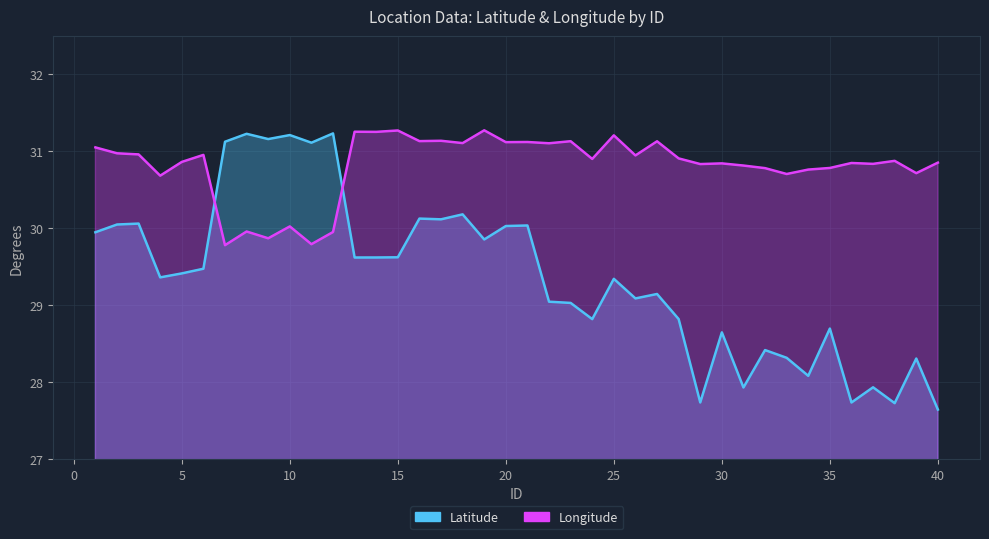

Reading right to left, transcribe all the data shown in this chart.

Latitude: 27.6	28.3	27.7	27.9	27.7	28.7	28.1	28.3	28.4	27.9	28.6	27.7	28.8	29.1	29.1	29.3	28.8	29.0	29.0	30.0	30.0	29.9	30.2	30.1	30.1	29.6	29.6	29.6	31.2	31.1	31.2	31.2	31.2	31.1	29.5	29.4	29.4	30.1	30.0	29.9
Longitude: 30.9	30.7	30.9	30.8	30.8	30.8	30.8	30.7	30.8	30.8	30.8	30.8	30.9	31.1	30.9	31.2	30.9	31.1	31.1	31.1	31.1	31.3	31.1	31.1	31.1	31.3	31.3	31.3	30.0	29.8	30.0	29.9	30.0	29.8	31.0	30.9	30.7	31.0	31.0	31.1